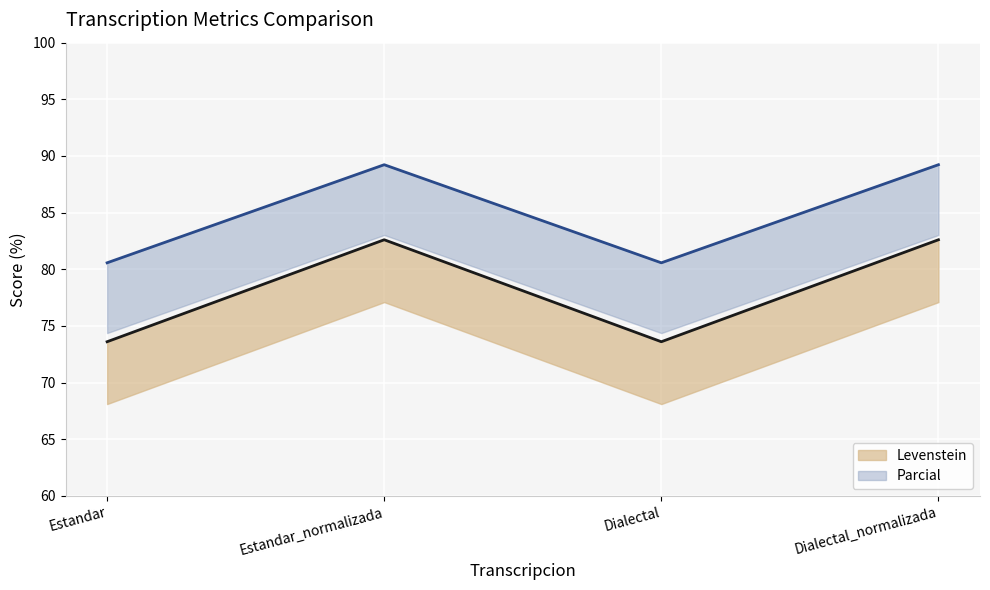

What is the label of the 2nd point from the right?

Dialectal